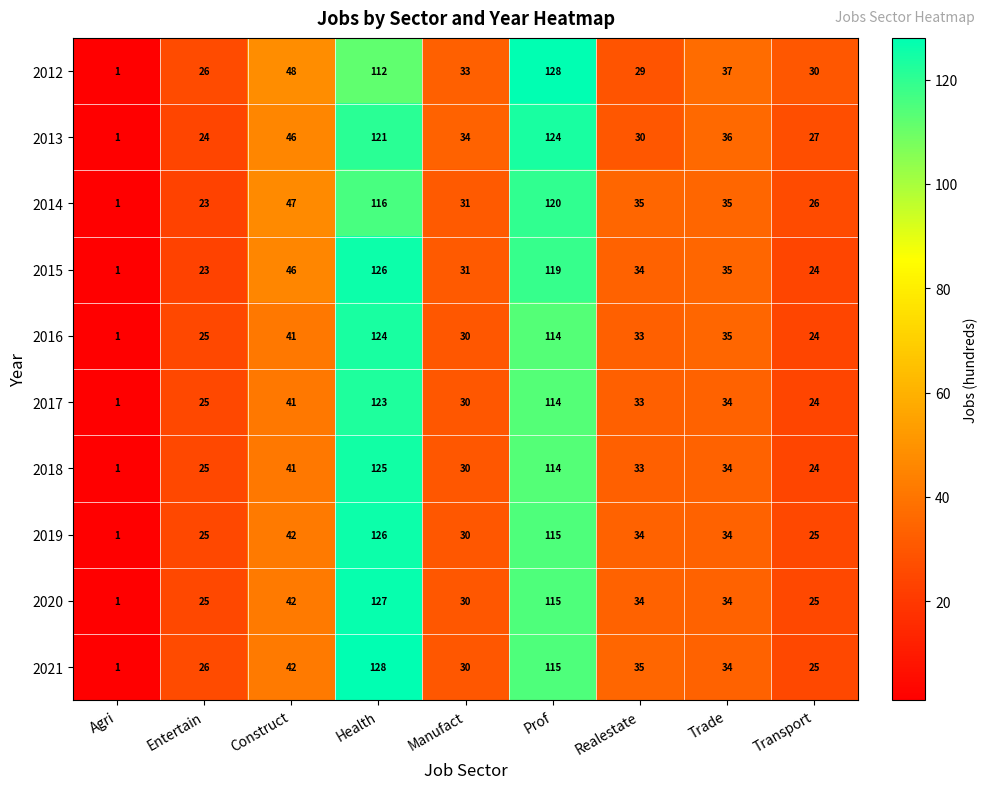

At which label does 2021 first exceed 34?

Construct